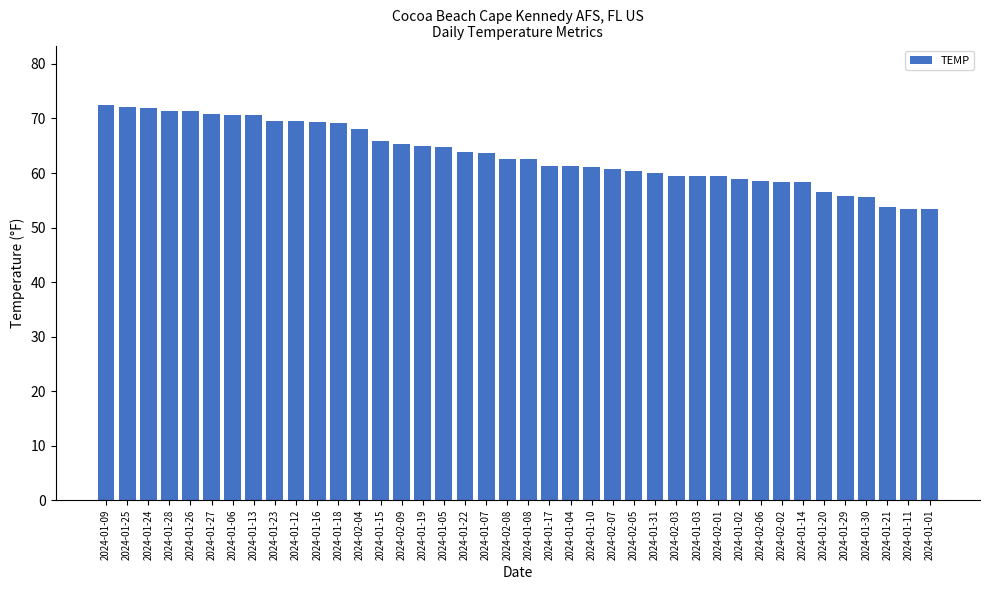

What position from the right is 2024-01-12?

31